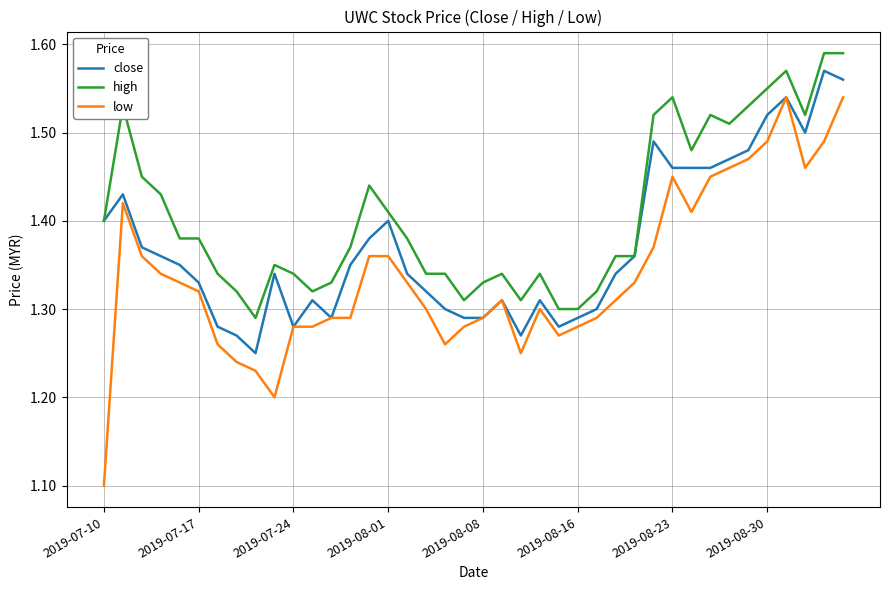

How many lines are shown in the chart?

3